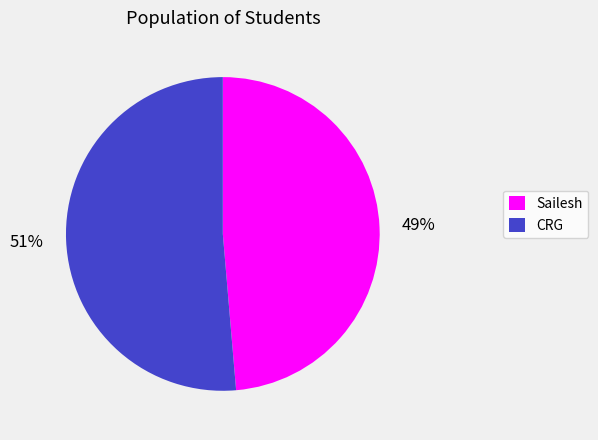

The CRG slice represents 43% of the pie. True or false?

False